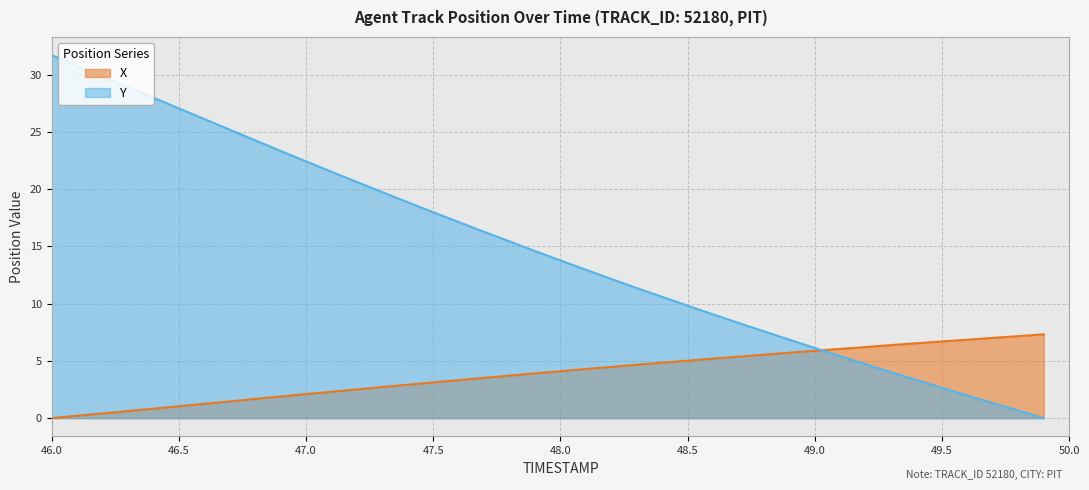

Which series has the widest spread of values?

Y